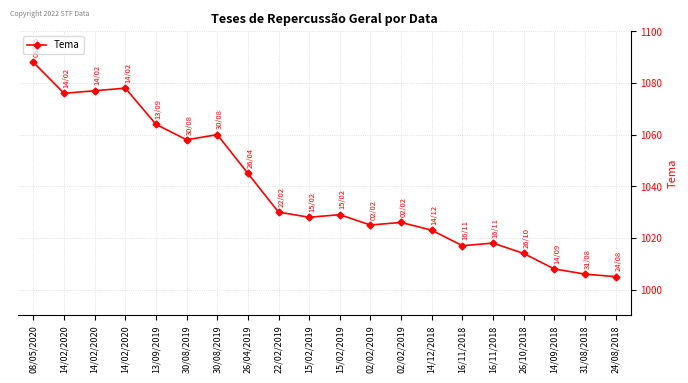

What is the change in value from 13/09/2019 to 26/04/2019?

-19